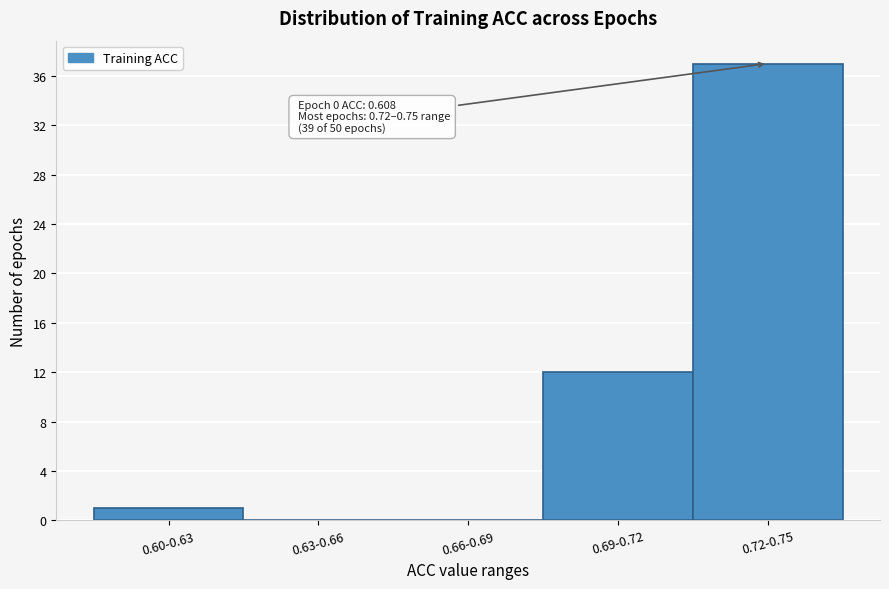

Reading right to left, list all the values displayed in this chart.

0.72-0.75=37	0.69-0.72=12	0.66-0.69=0	0.63-0.66=0	0.60-0.63=1